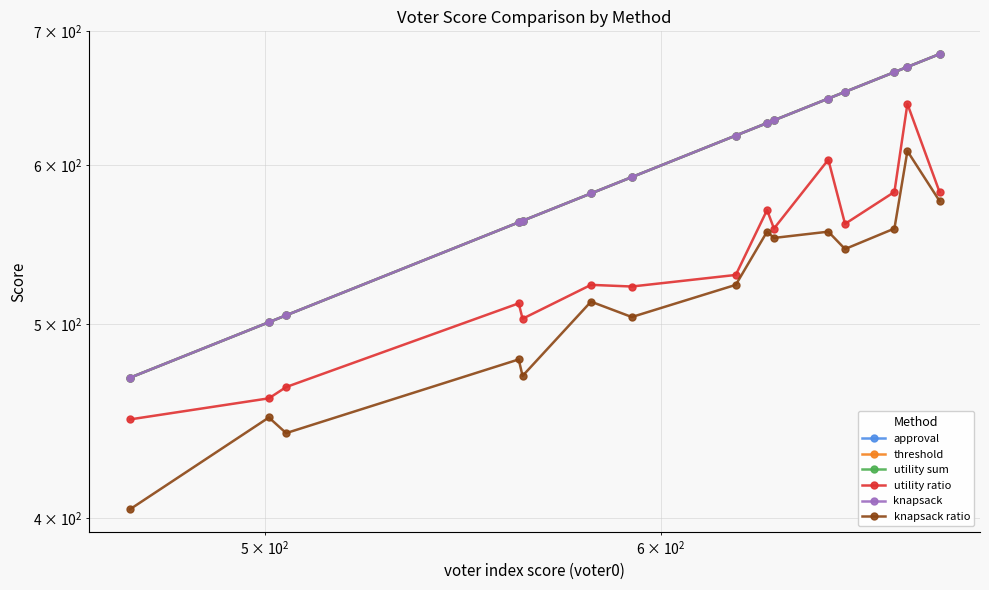

True or false: utility sum and approval intersect in this chart.

False